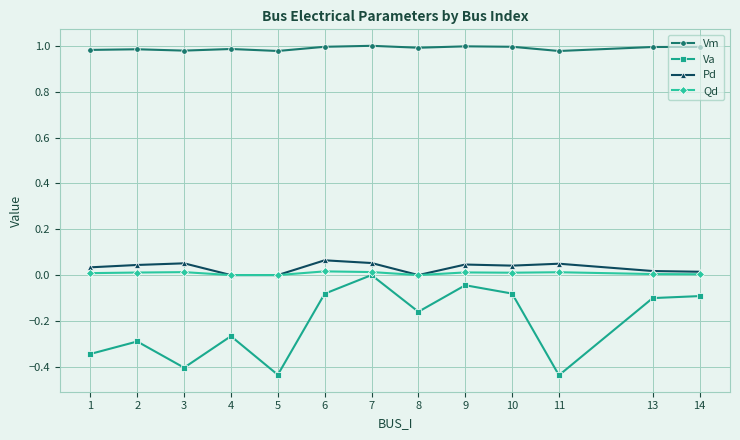

In Va, how many points are lower than both neighbors (excluding endpoints)?

4